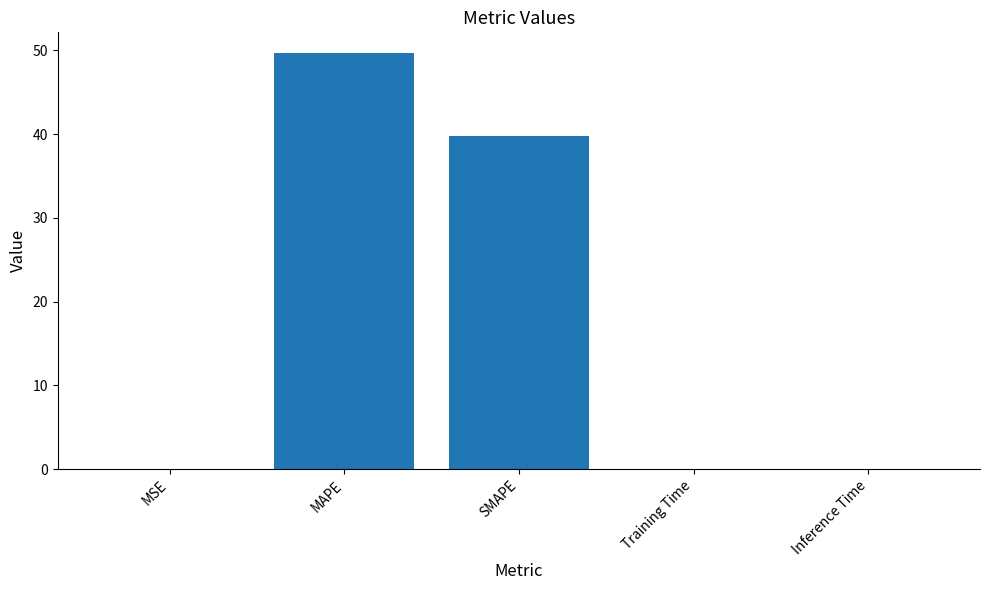

Which category has the highest value across all series?

MAPE